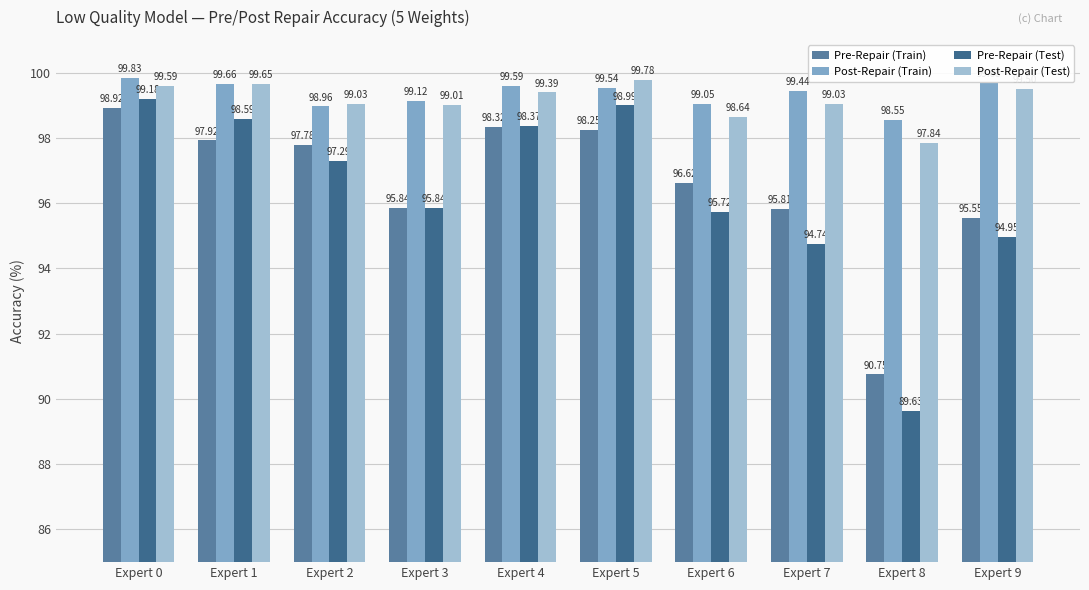

What is the highest value of the Pre-Repair (Test) series?

99.2